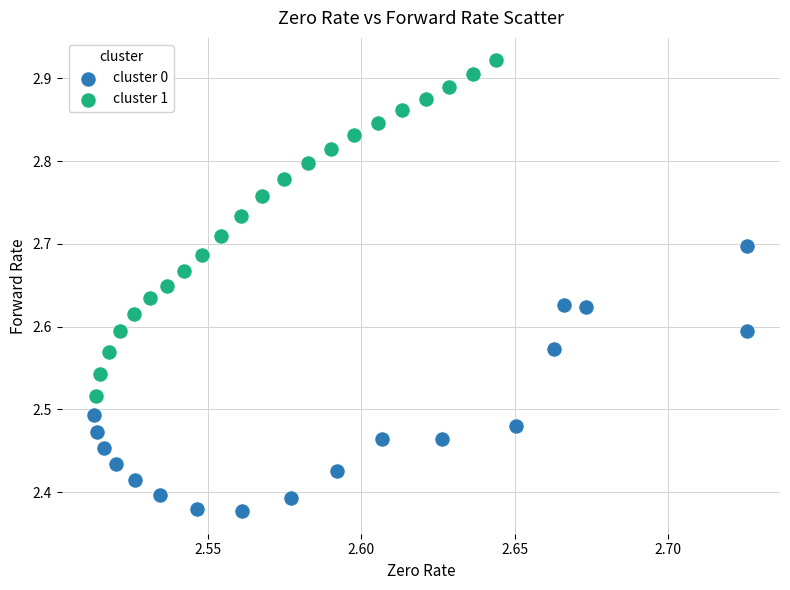

Which series contains the lowest Y value?

cluster 0